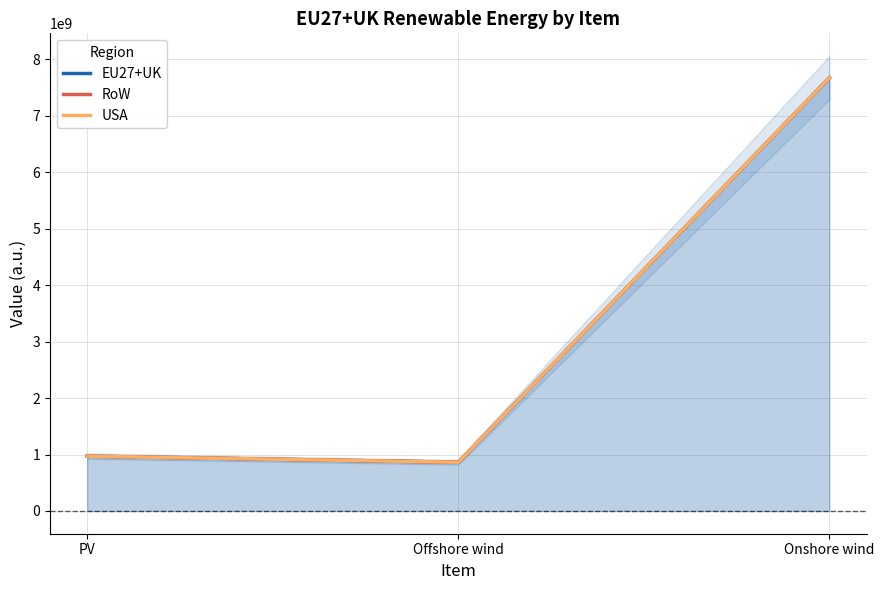

What is the label of the 3rd point from the left?

Onshore wind